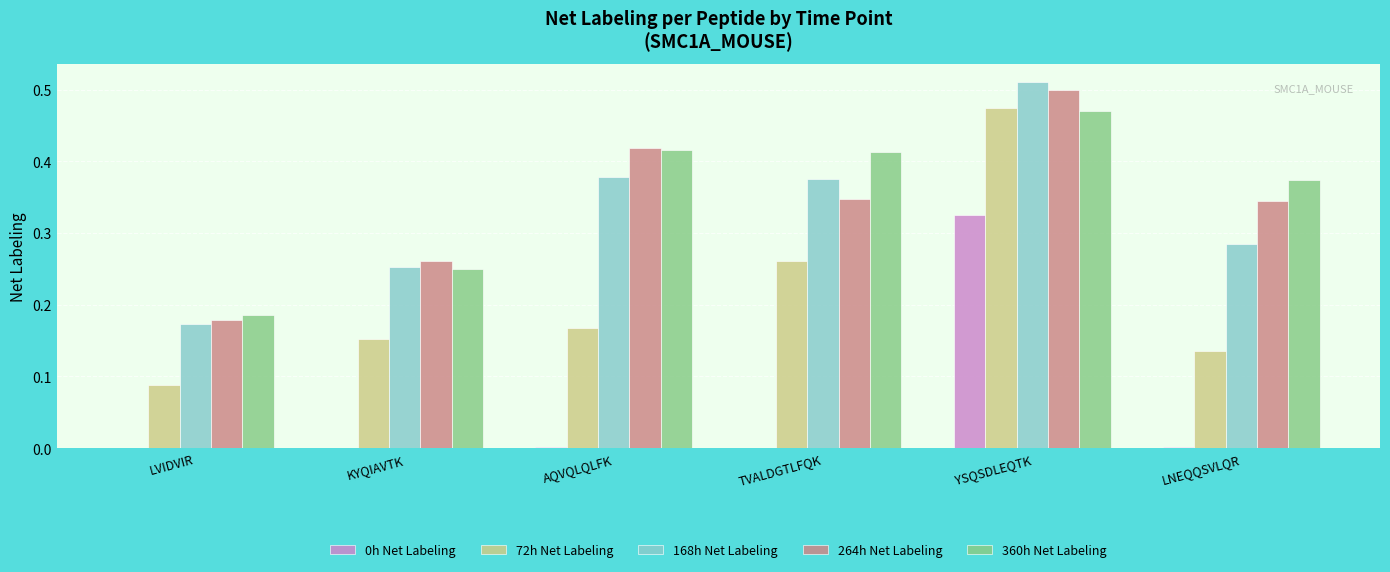

What is the sum of all 360h Net Labeling values?

2.1